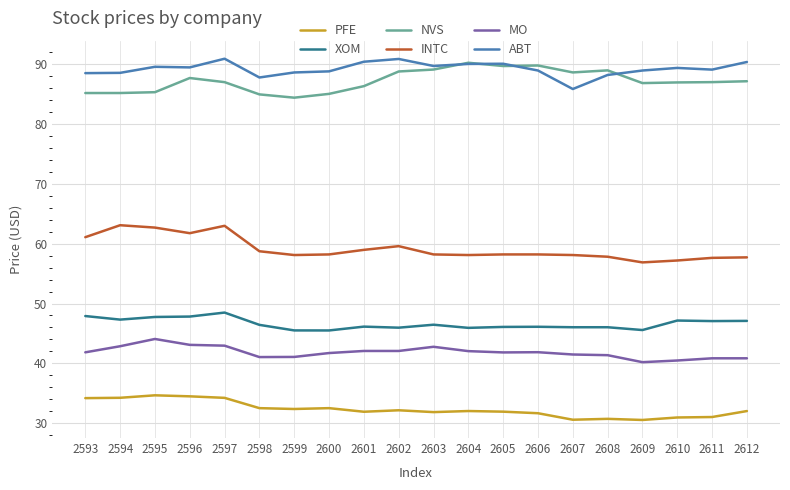

At 2594, list the series in order from largest to smallest.

ABT, NVS, INTC, XOM, MO, PFE